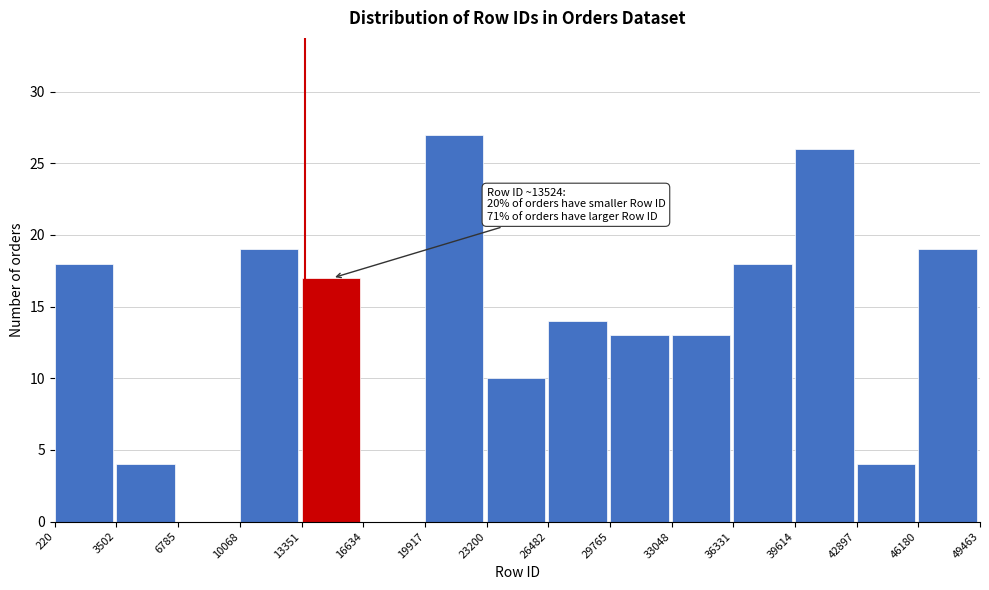

Which range on the x-axis has the tallest bar?

19917 to 23200